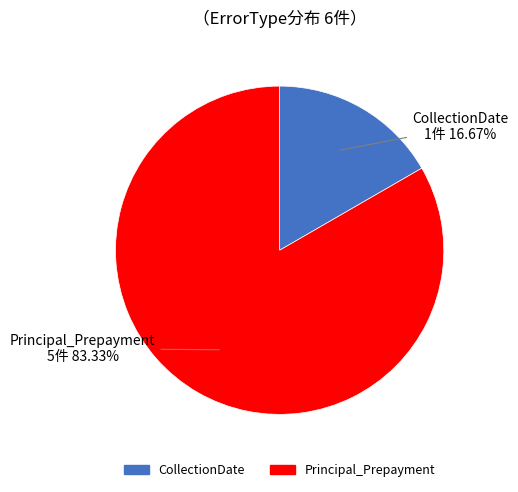

Does any single category account for the majority?

Yes